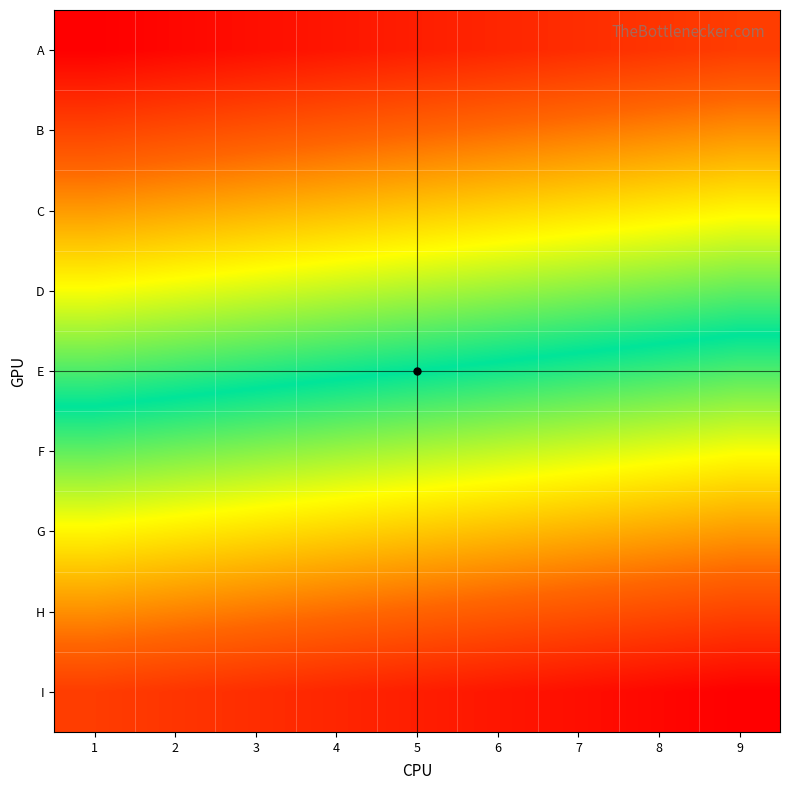

List the series in order of their peak value, lowest first.

A, B, C, D, E, F, G, H, I